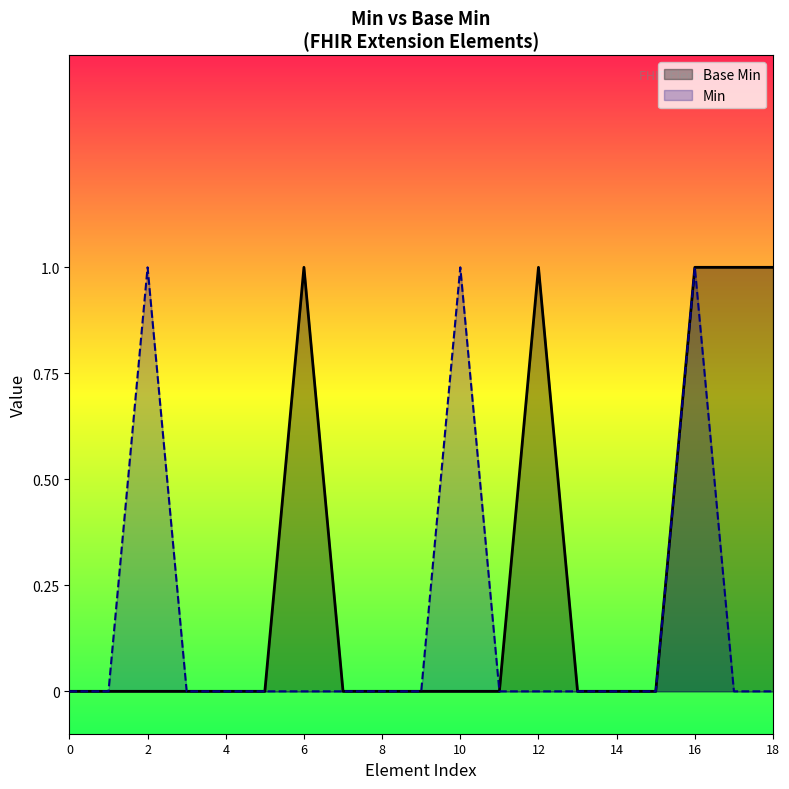

Is it true that Min equals 0 at 17?

True